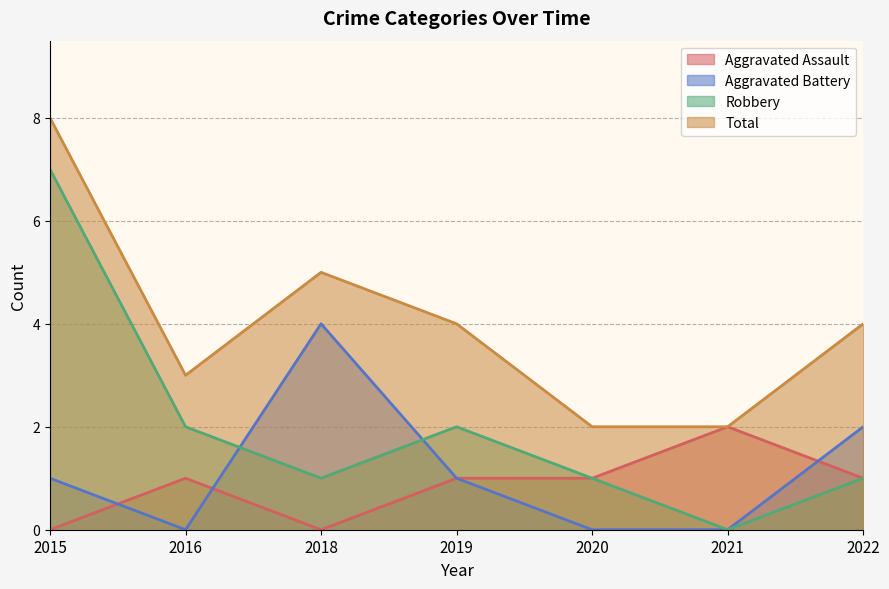

The Robbery series shows 0 at 2020. True or false?

False